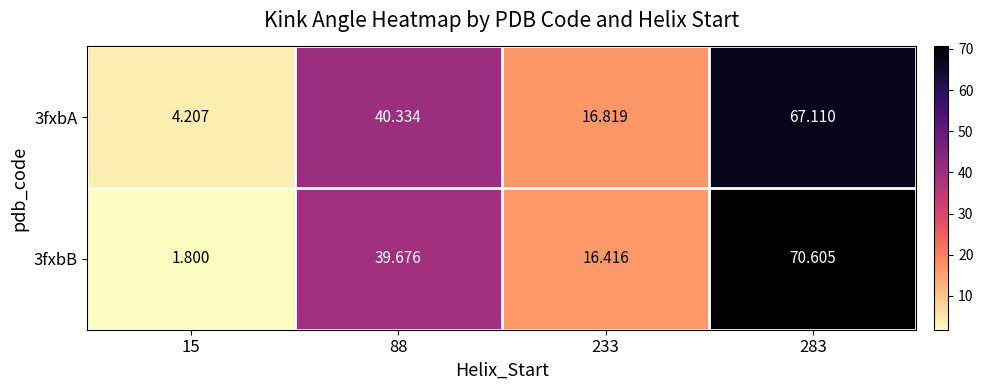

How many data points in 3fxbB are above 39?

2